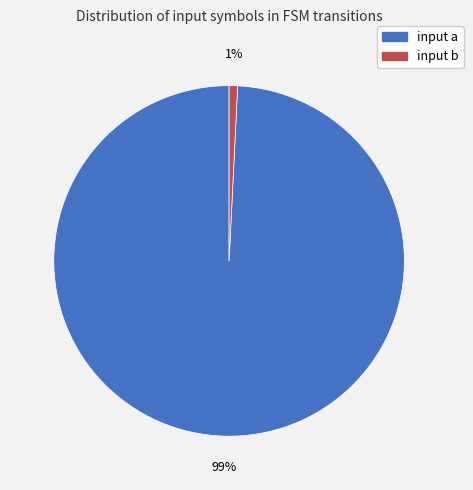

To the nearest percent, what portion does input b represent?

1%